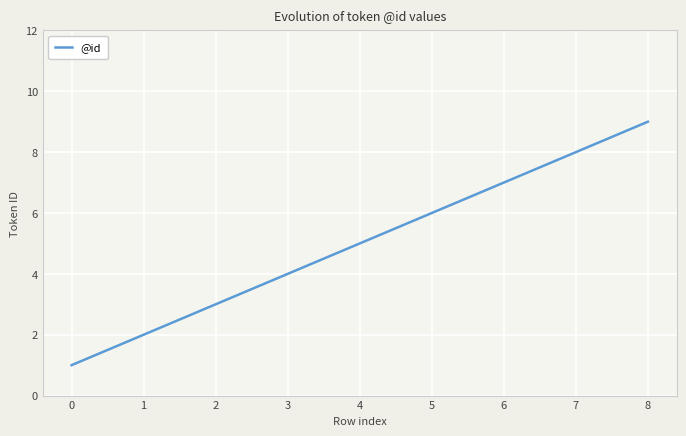

What is the smallest value displayed?

1